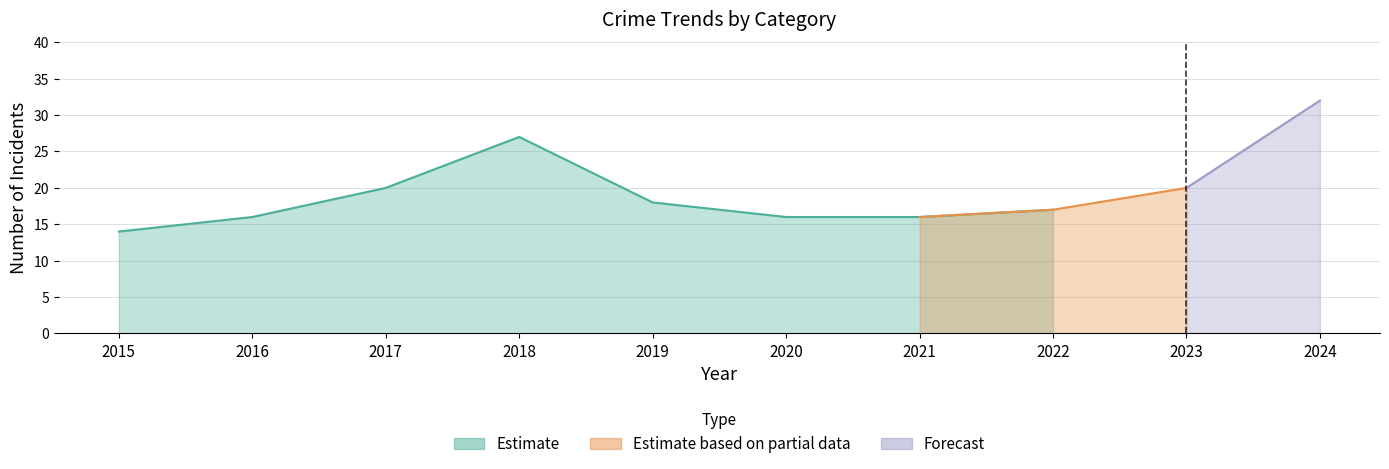

Read the Total value at 2023, to the nearest 10.

20